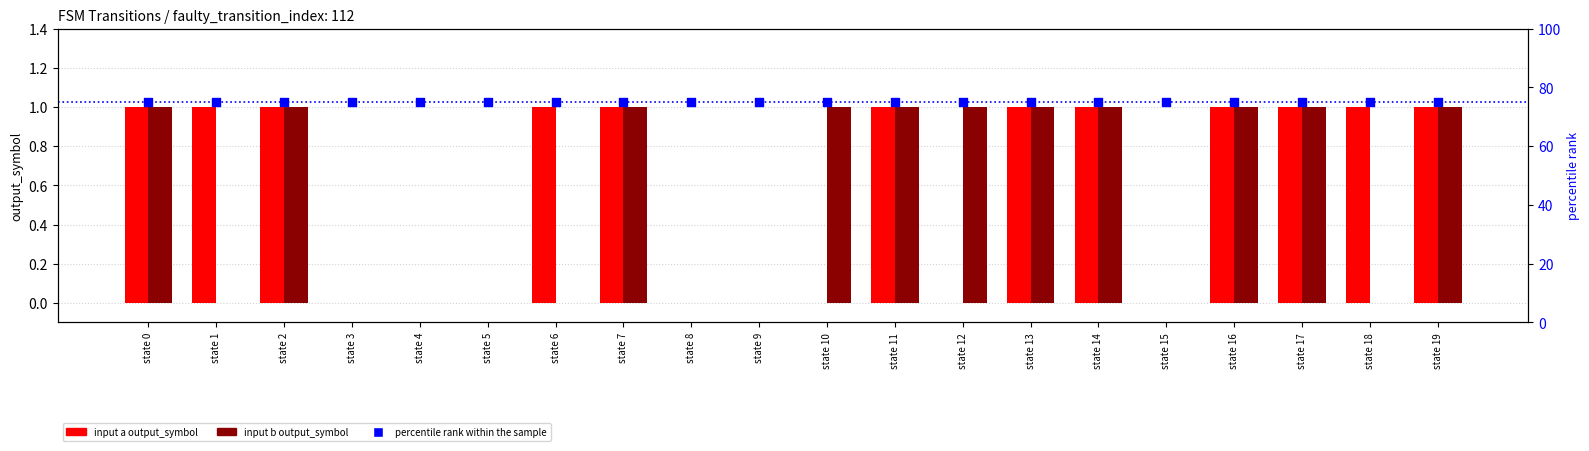

Is the value of percentile rank within the sample at state 12 greater than the value of input a output_symbol at state 5?

Yes